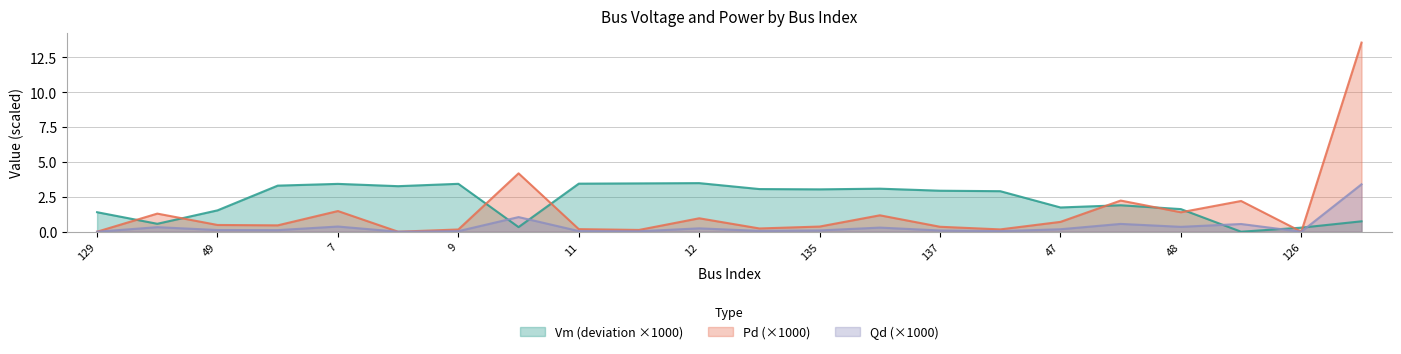

True or false: Vm has more than 1 interior local peaks.

True